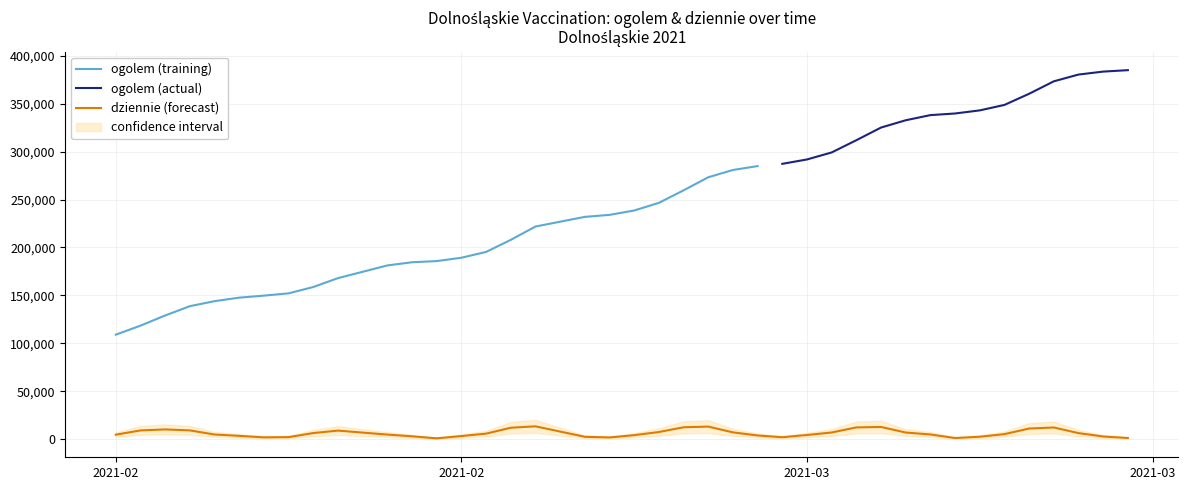

True or false: ogolem has more than 2 interior local peaks.

False